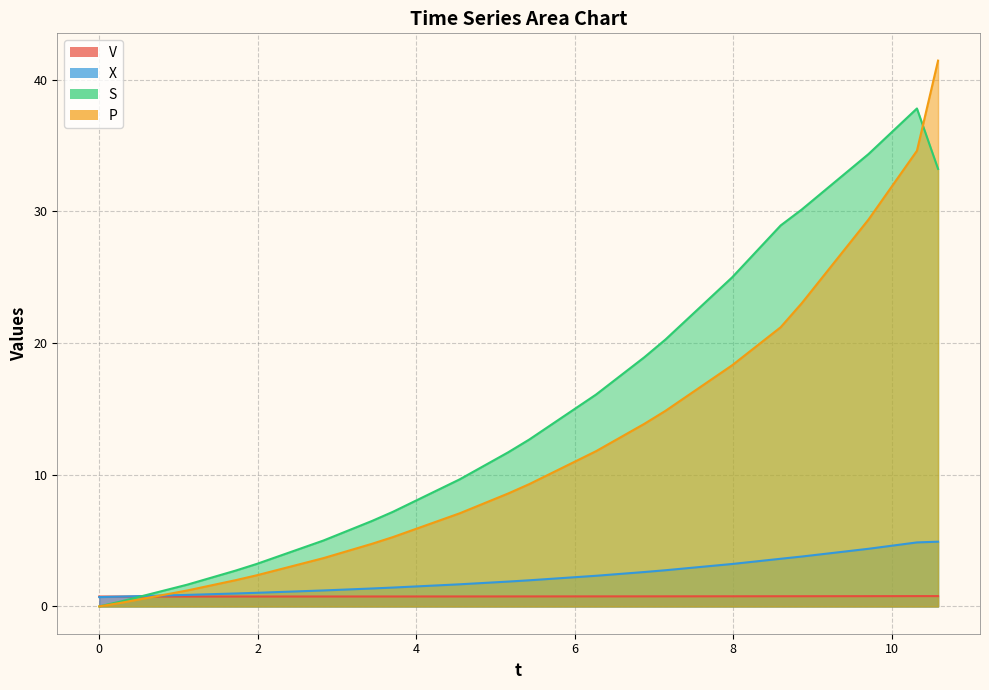

Where is X nearest to the value 2?

5.426685342735815